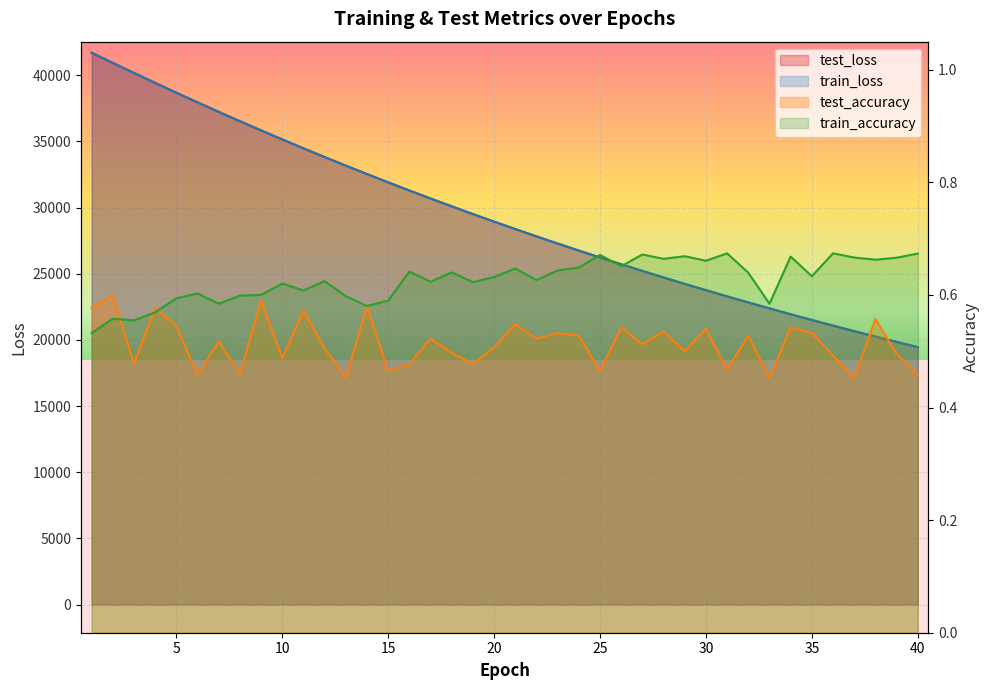

How many data points in train_loss are above 28933?

20